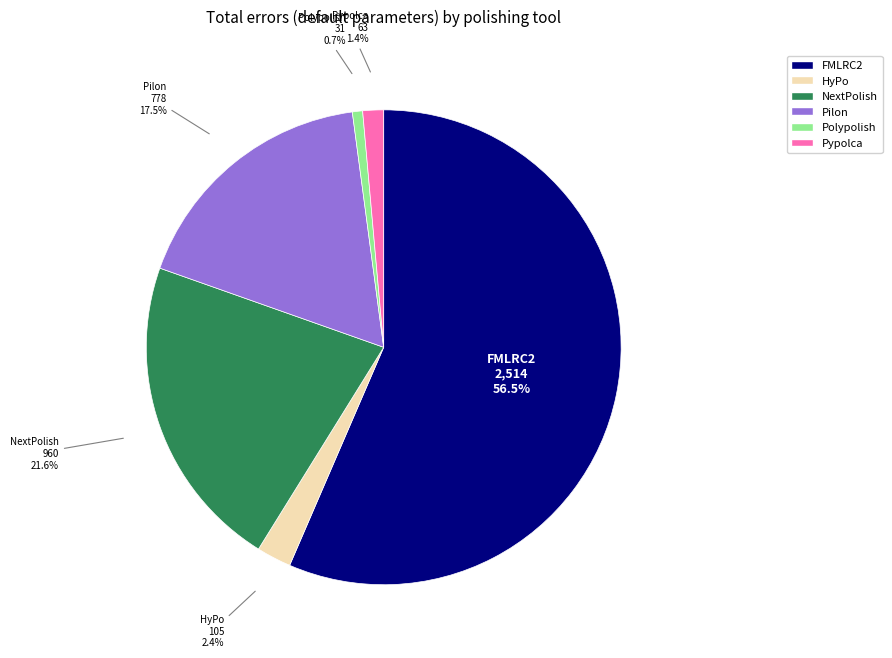

Rank the categories by value from lowest to highest.

Polypolish, Pypolca, HyPo, Pilon, NextPolish, FMLRC2